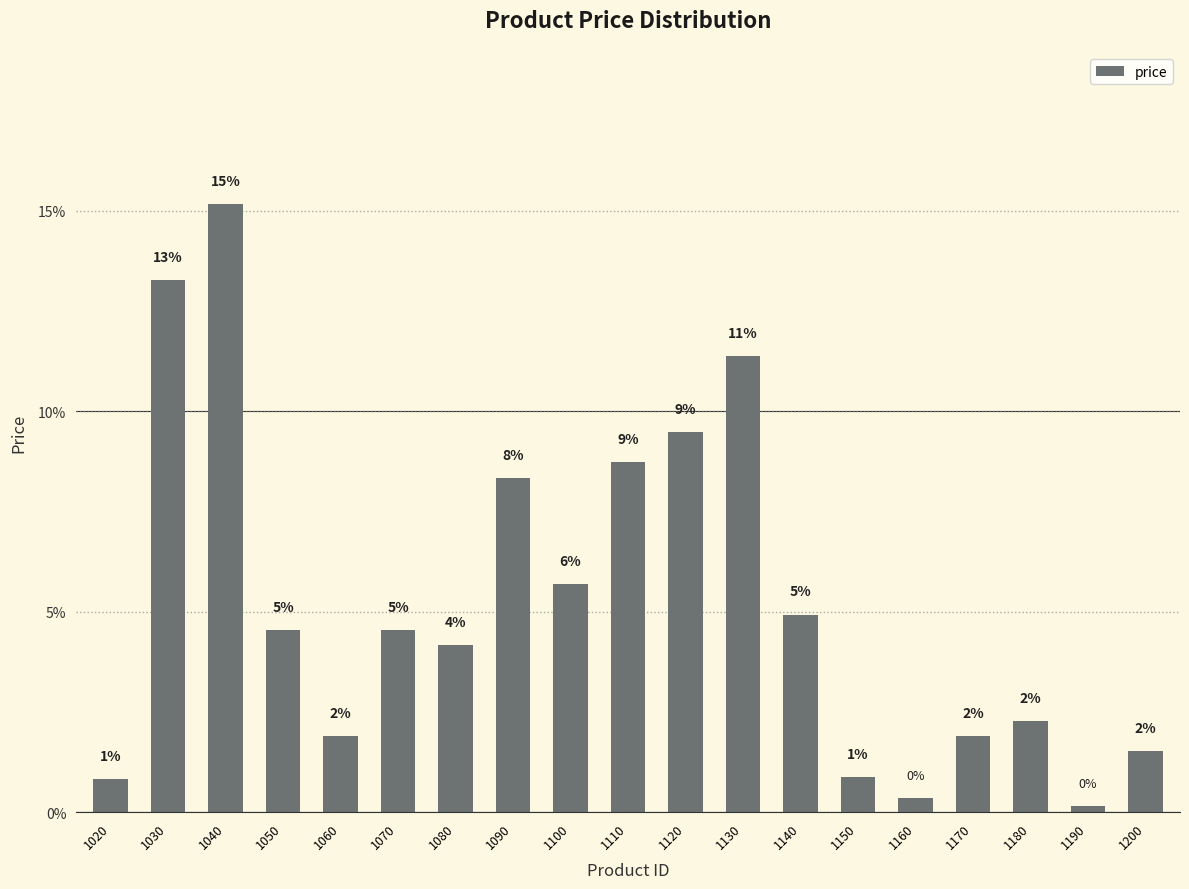

At which category does the chart reach its peak across all series?

1040